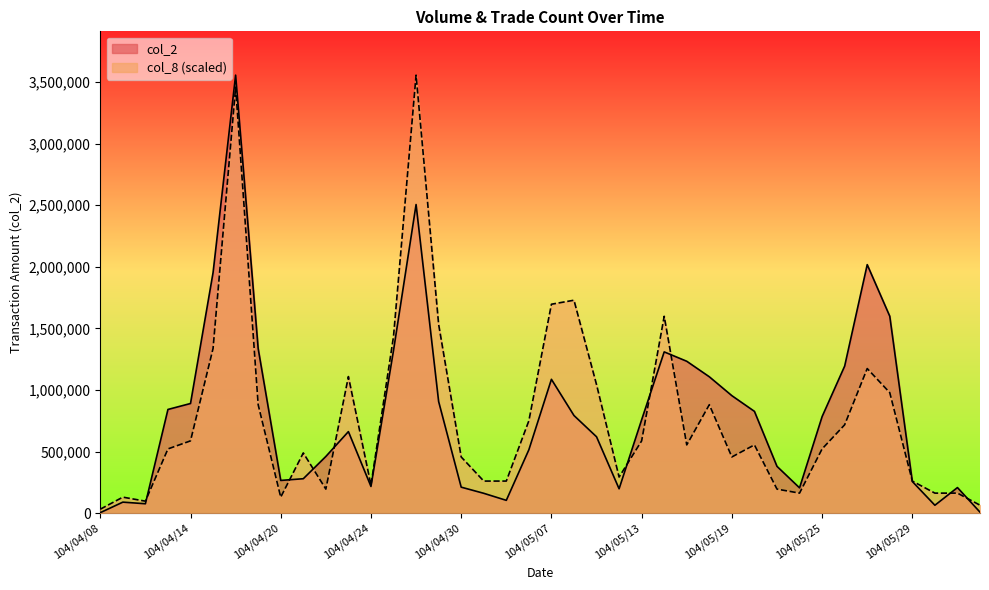

What is the total value across all series at 104/05/25?

1305917.2